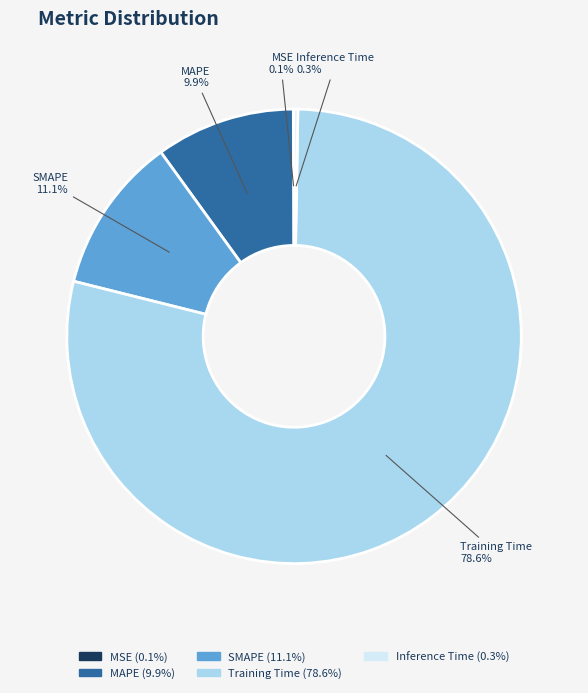

True or false: MAPE accounts for 10% of the total.

True